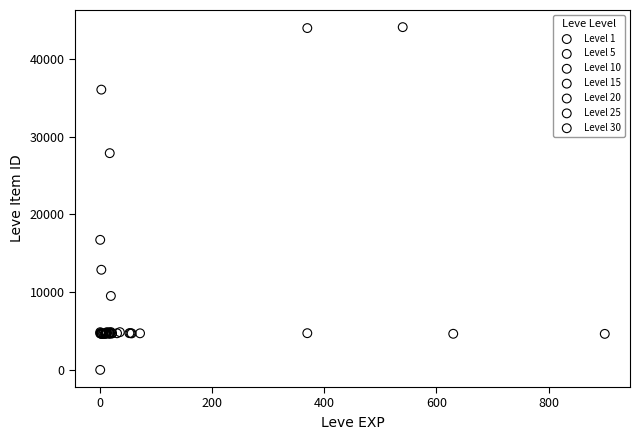

Which series has the widest spread of Y values?

Level 1